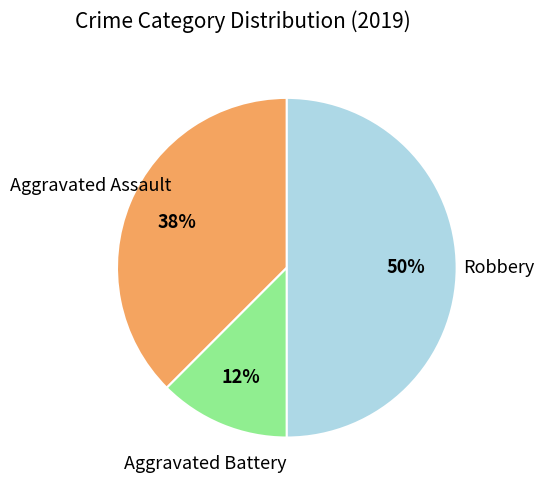

To the nearest percent, what is the average slice percentage?

33%